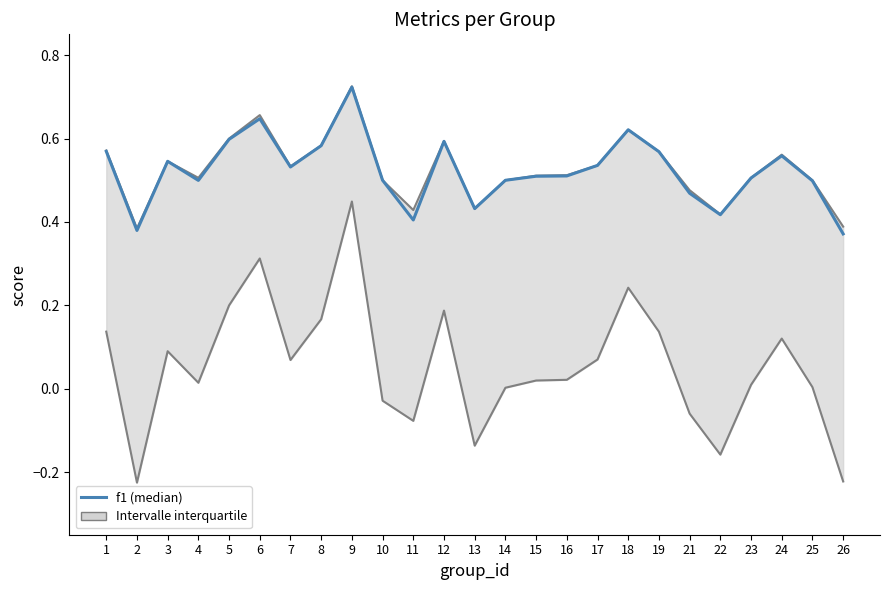

What are all the series names shown in the legend?

Intervalle interquartile, f1 (median)